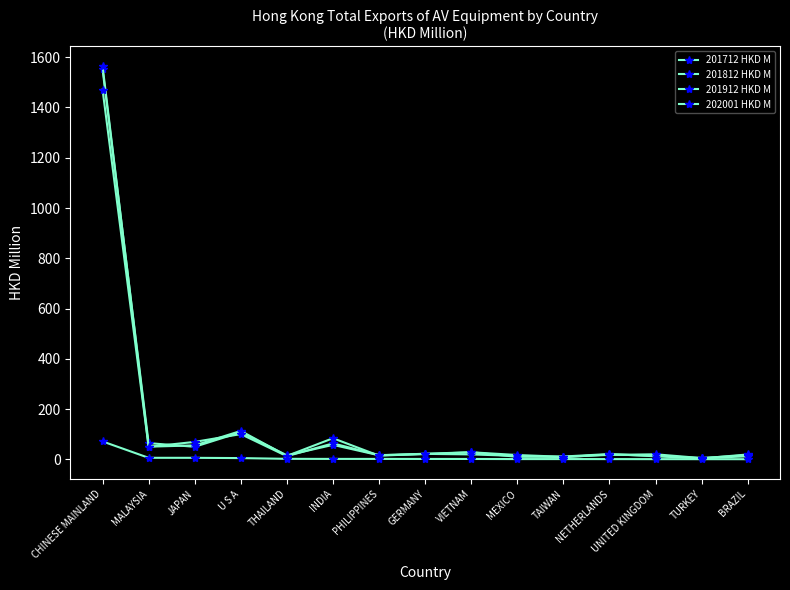

Reading left to right, what are all the values shown in this chart?

201712 HKD M: 1552.5	64.7	50.2	108.1	16.0	57.8	16.2	22.5	28.4	10.1	11.5	21.2	12.3	3.9	19.6
201812 HKD M: 1565.4	50.6	55.6	113.2	13.7	84.2	14.7	22.0	19.8	13.6	8.7	19.7	14.6	5.3	16.7
201912 HKD M: 1471.2	50.0	69.6	100.5	12.8	63.7	17.0	21.0	28.3	17.3	10.3	17.9	20.2	5.2	12.1
202001 HKD M: 71.5	6.3	6.2	5.2	2.2	1.9	1.9	1.7	1.7	1.2	1.2	1.2	1.0	0.9	0.8